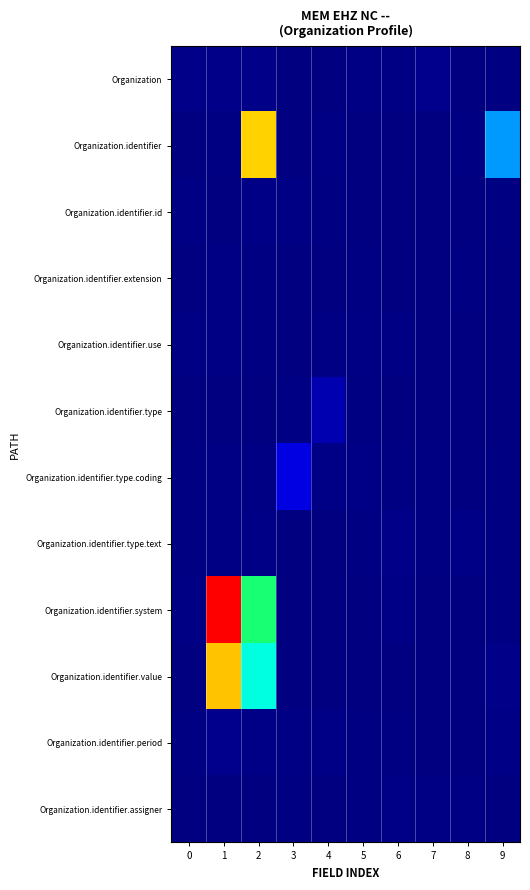

Which series has the widest spread of values?

Organization.identifier.system